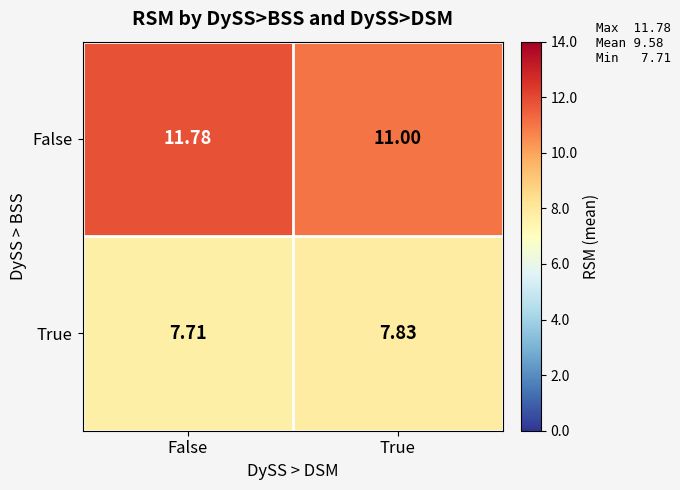

How many data points in False are above 11?

1